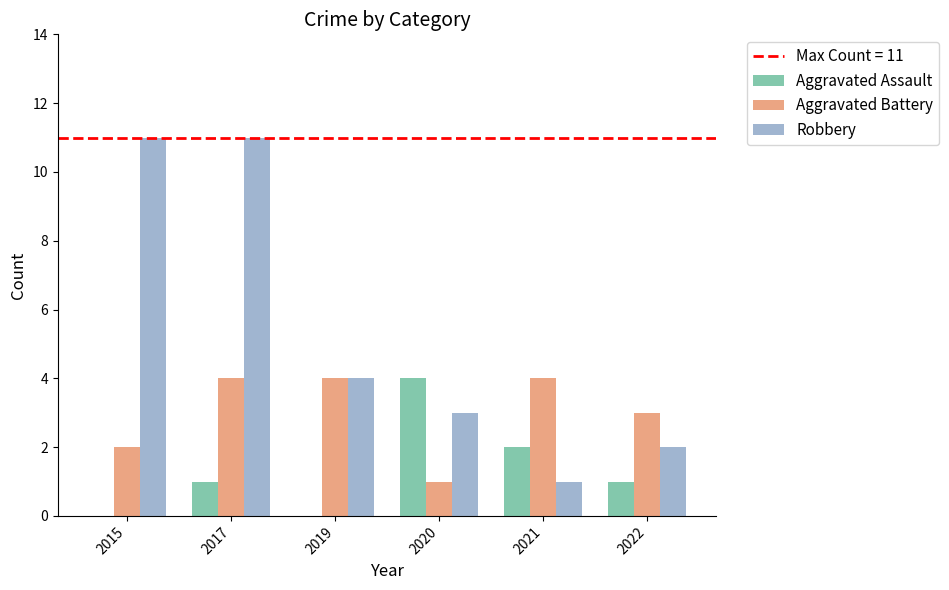

What is the greatest value displayed?

11